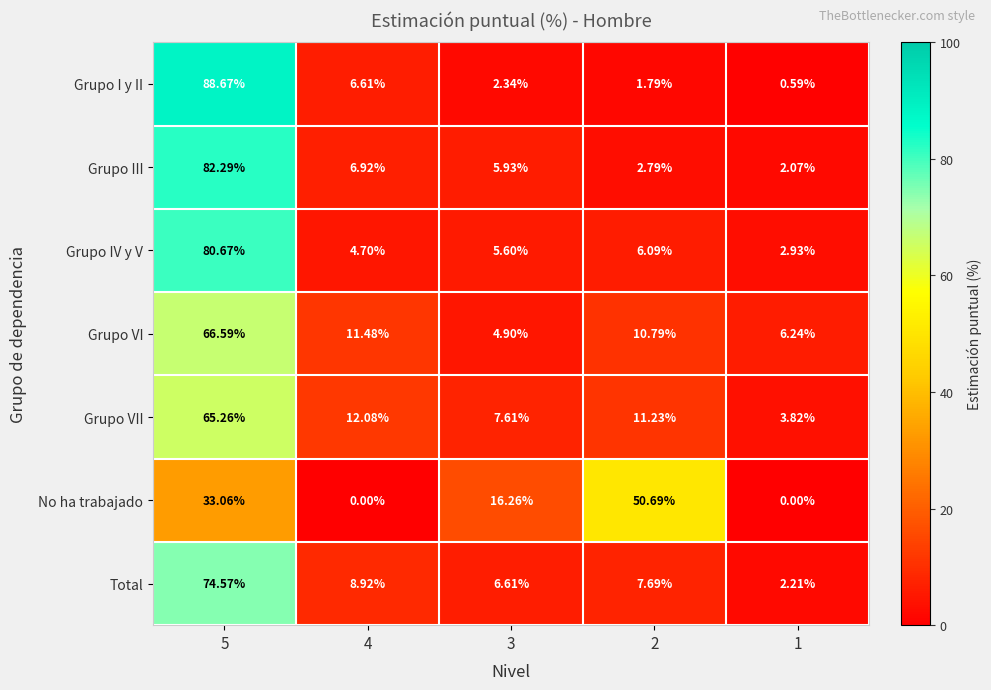

Between 3 and 1, which series saw the biggest shift?

No ha trabajado